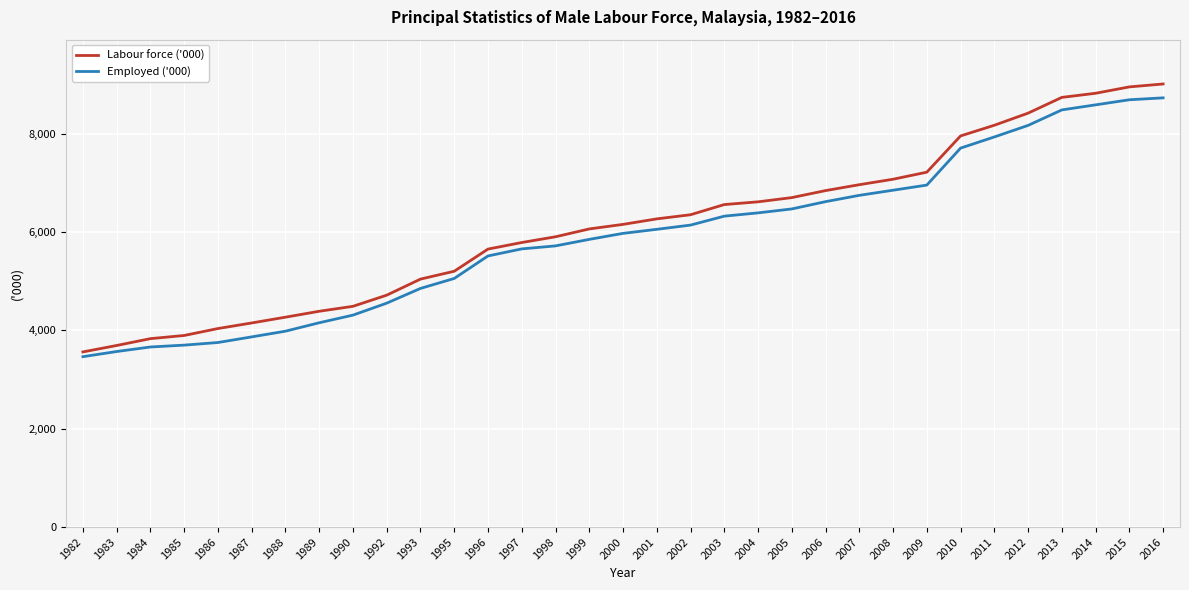

What is the smallest value displayed?

3465.3